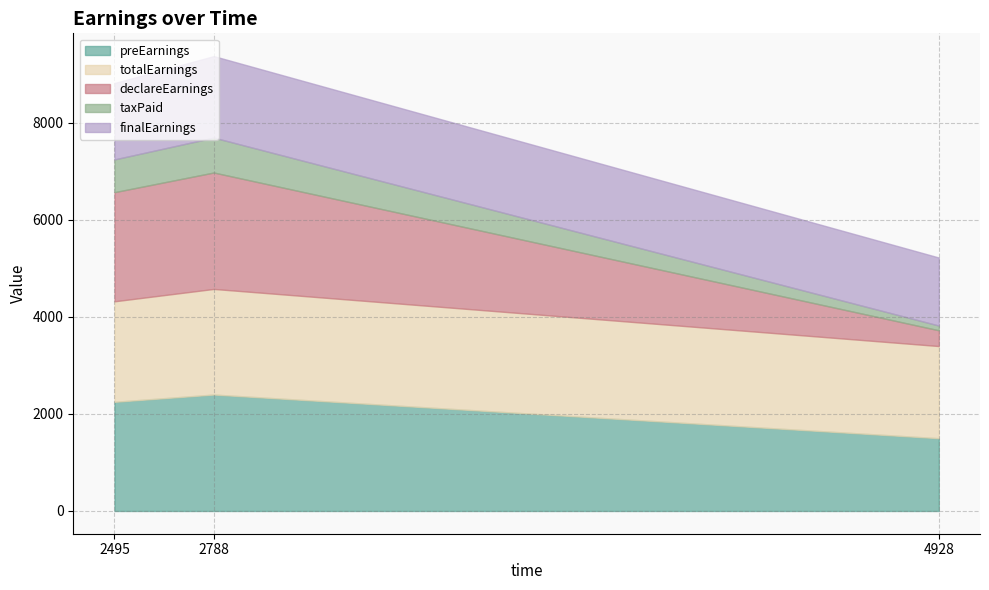

How many lines are shown in the chart?

5